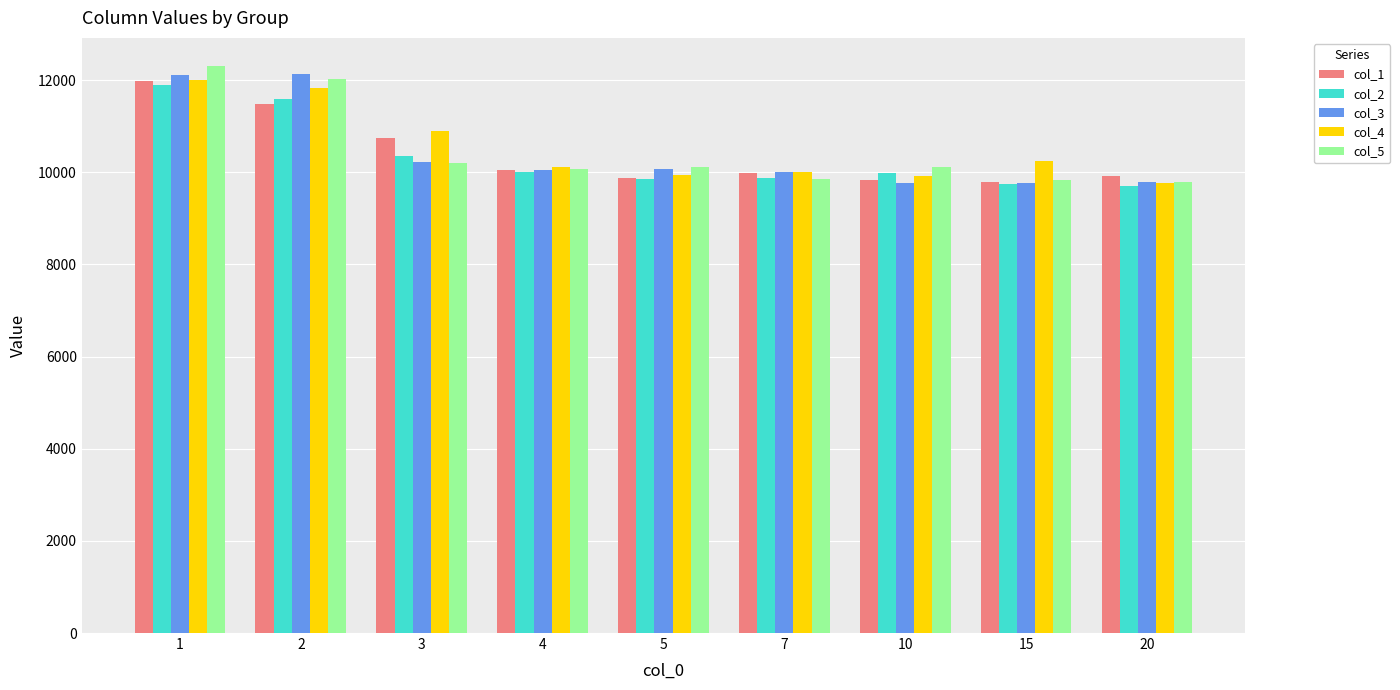

What value does the col_1 series have at 10?

9828